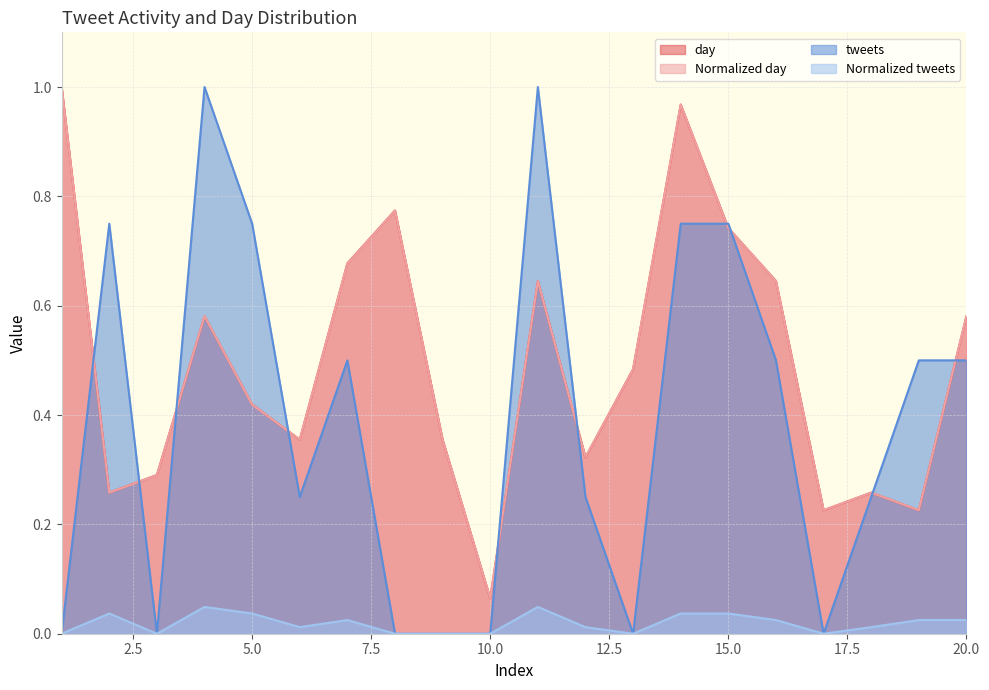

What are all the series names shown in the legend?

day, Normalized day, tweets, Normalized tweets